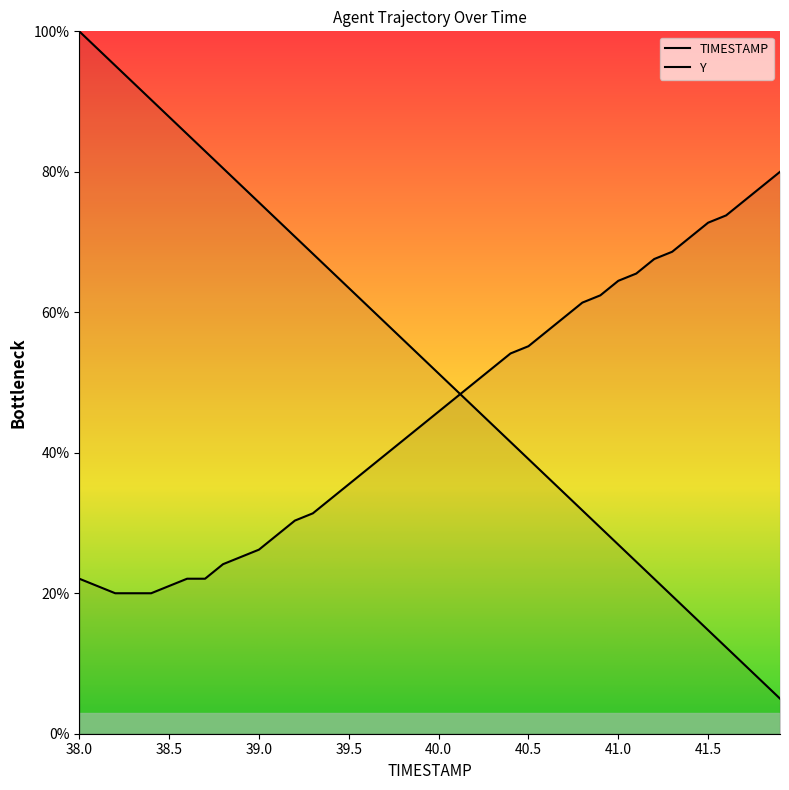

How many distinct data groups are displayed?

2